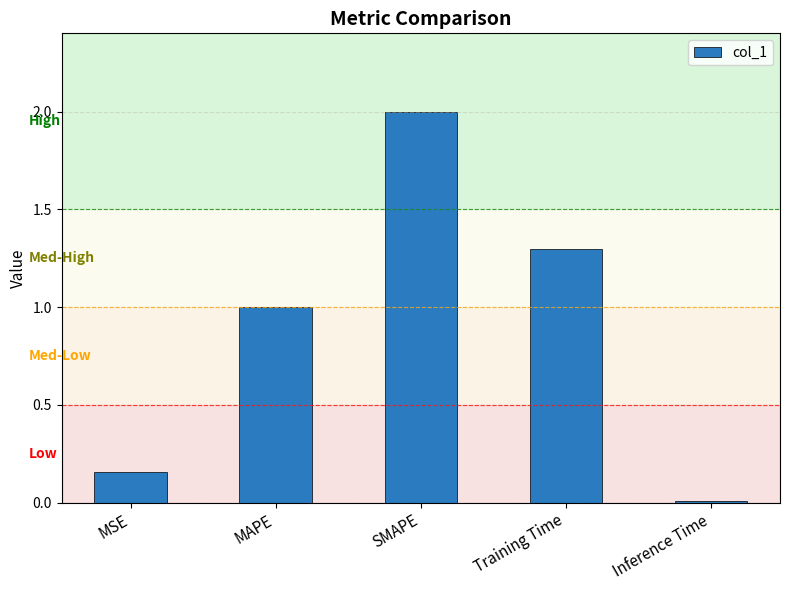

What is the average value?

0.9